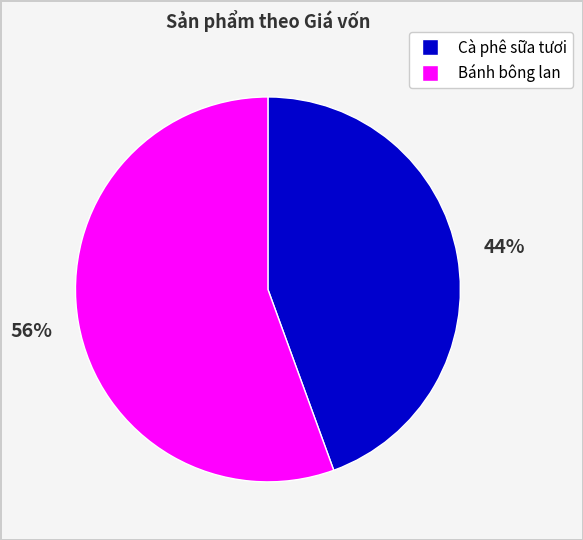

Is it true that Bánh bông lan is 99% of the pie?

False